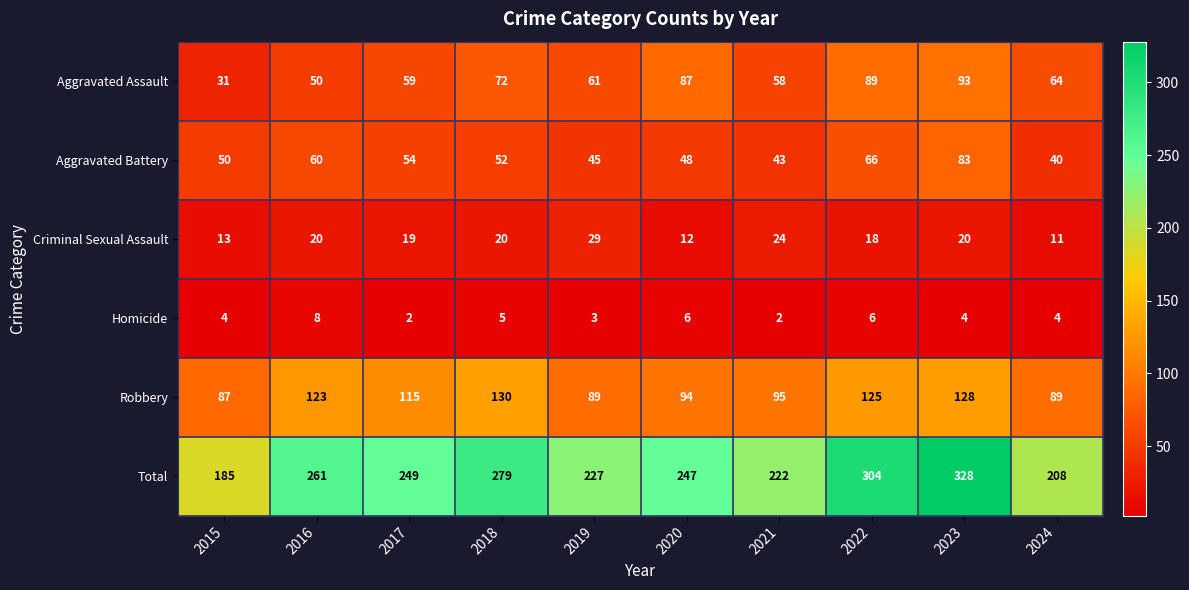

At which label is Homicide closest to 5?

2018